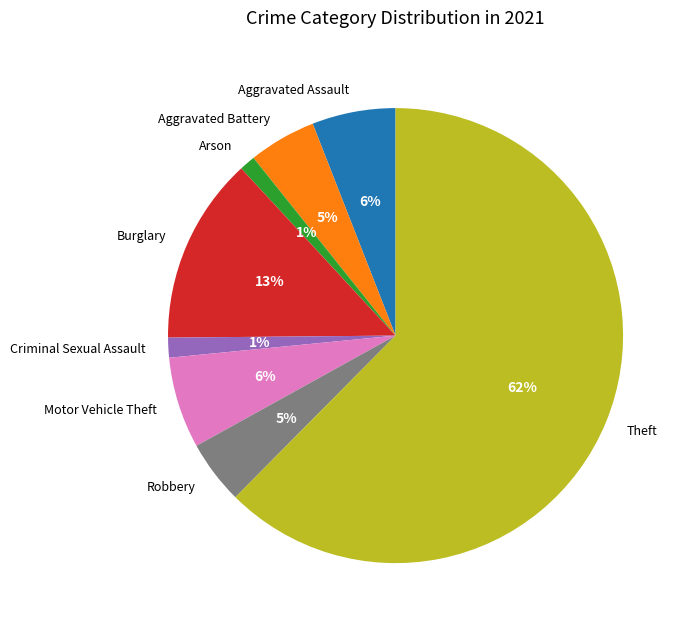

Do Criminal Sexual Assault and Robbery together represent more than half of the pie?

No